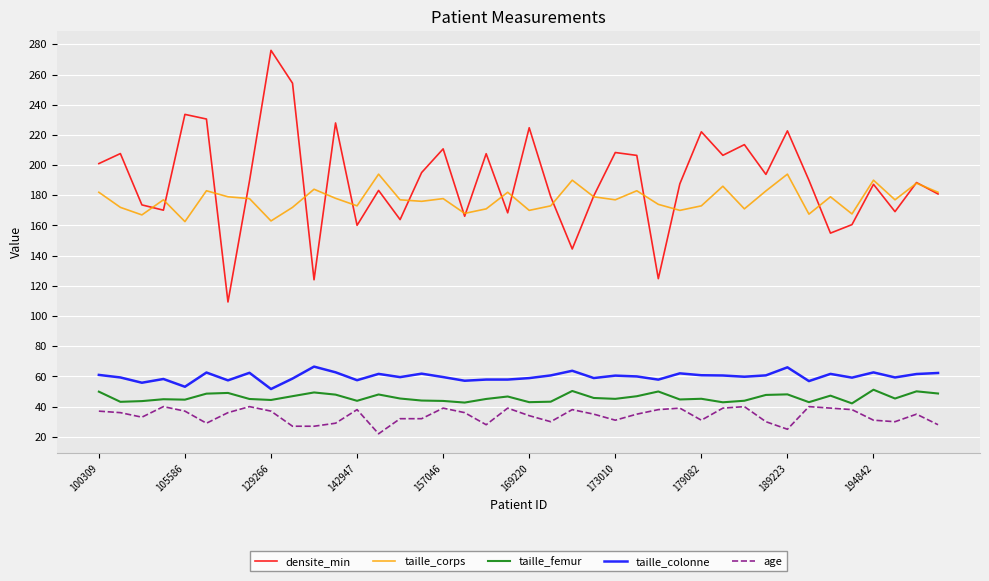

Does the chart have visible grid lines?

Yes